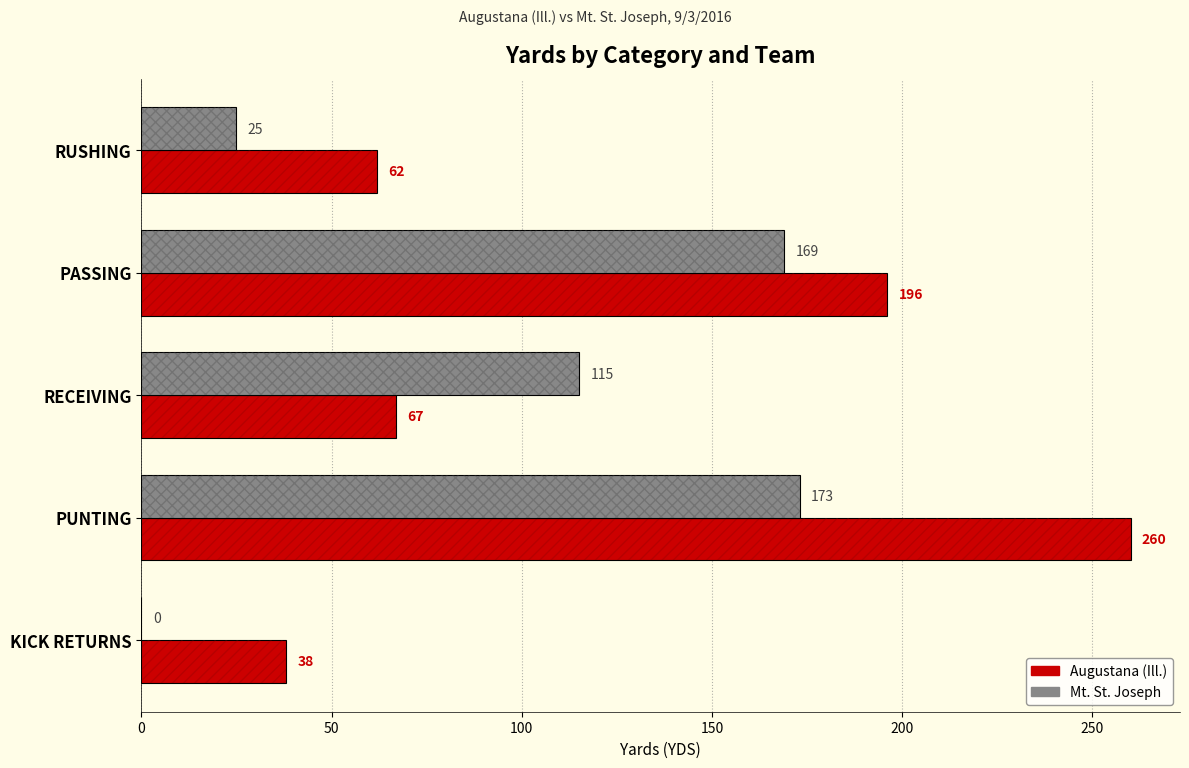

Is the value of Mt. St. Joseph at PUNTING greater than the value of Augustana (Ill.) at KICK RETURNS?

Yes